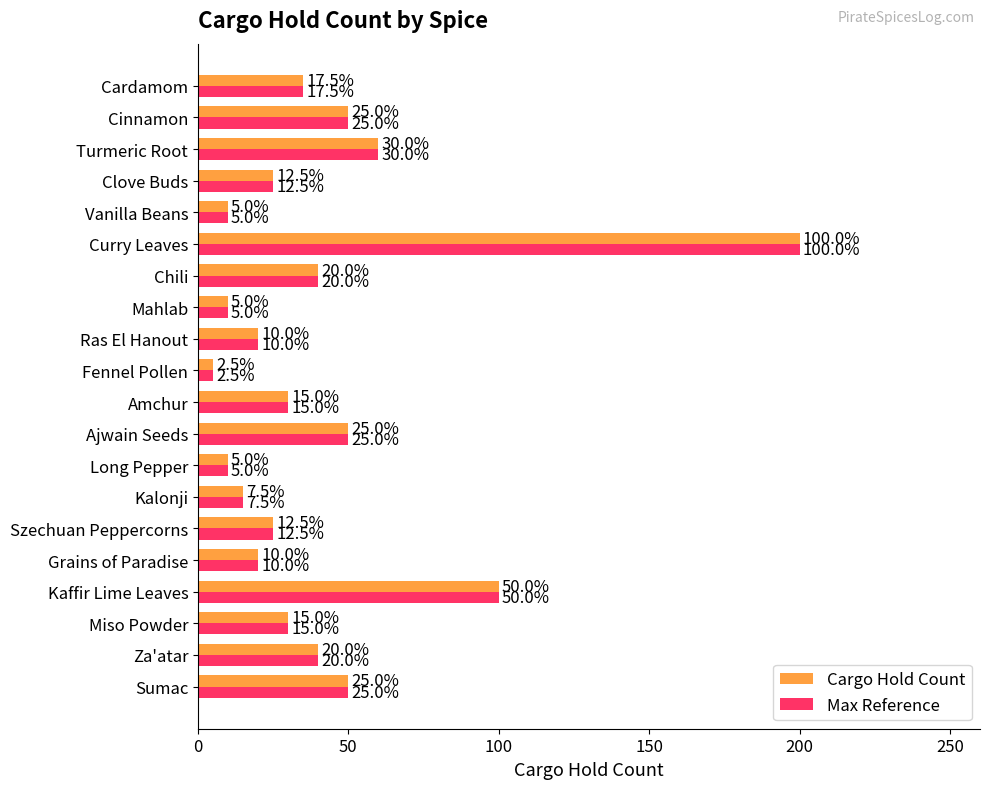

At which category does the chart reach its peak across all series?

Curry Leaves